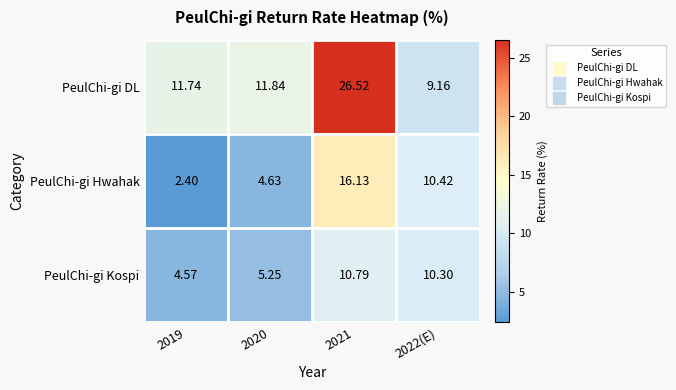

Rank the series at 2019 from highest to lowest value.

PeulChi-gi DL, PeulChi-gi Kospi, PeulChi-gi Hwahak